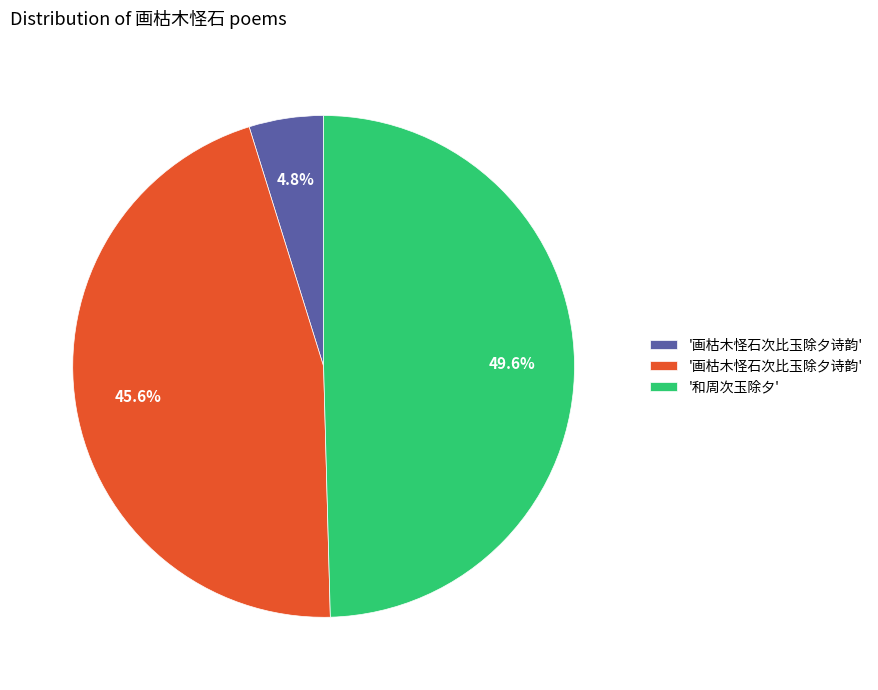

Is there a majority slice in this chart?

No